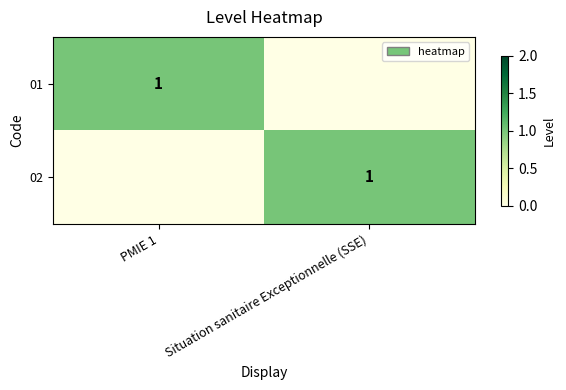

The 01 series shows 1 at PMIE 1. True or false?

True